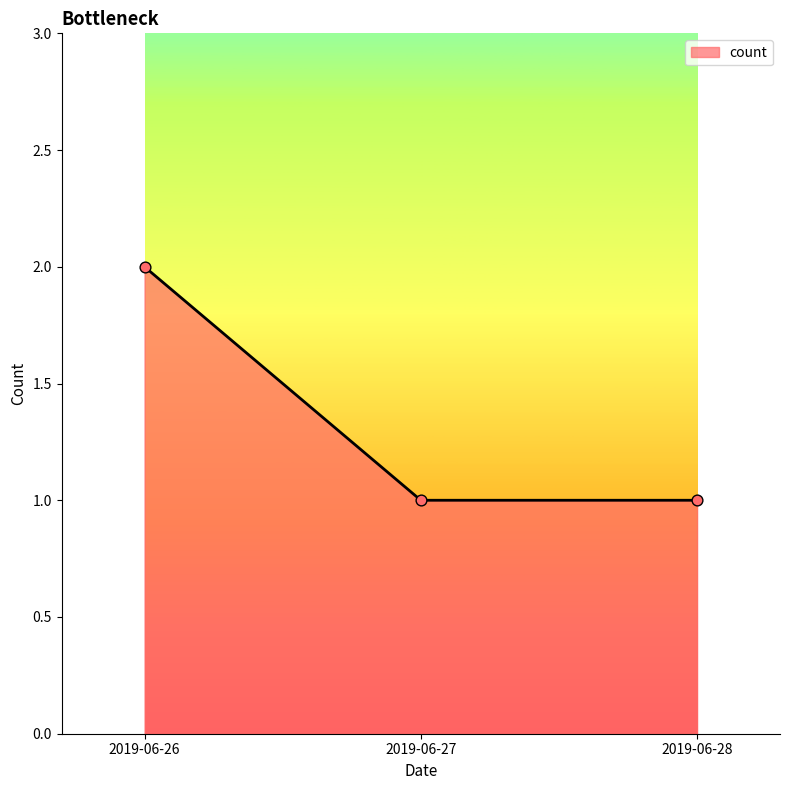

Approximately how many times larger is the value at 2019-06-28 compared to 2019-06-26?

0.5